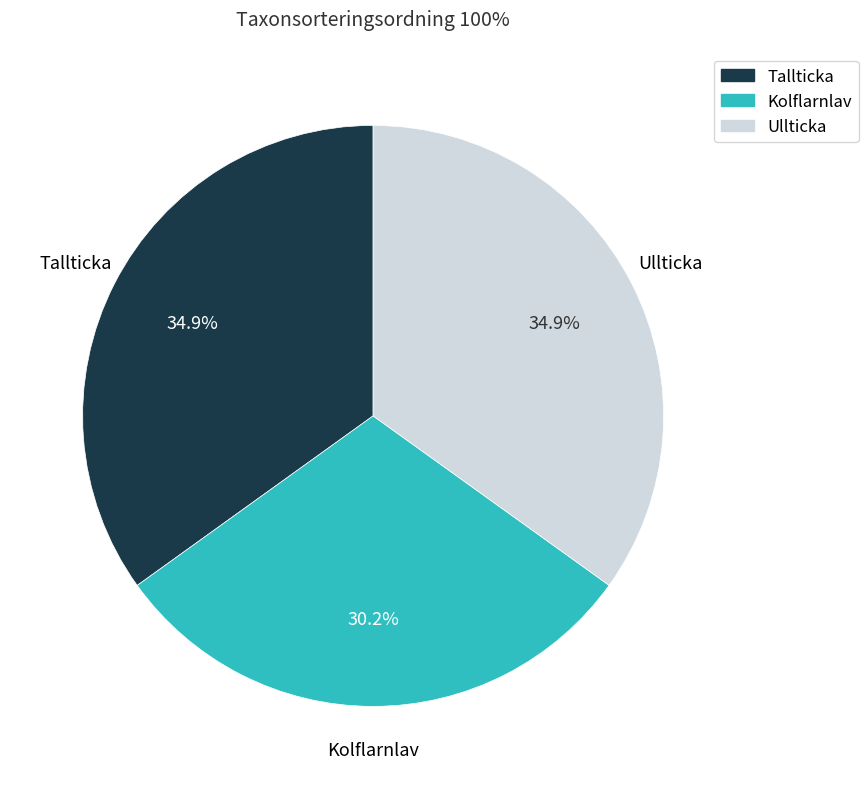

Is there a majority slice in this chart?

No